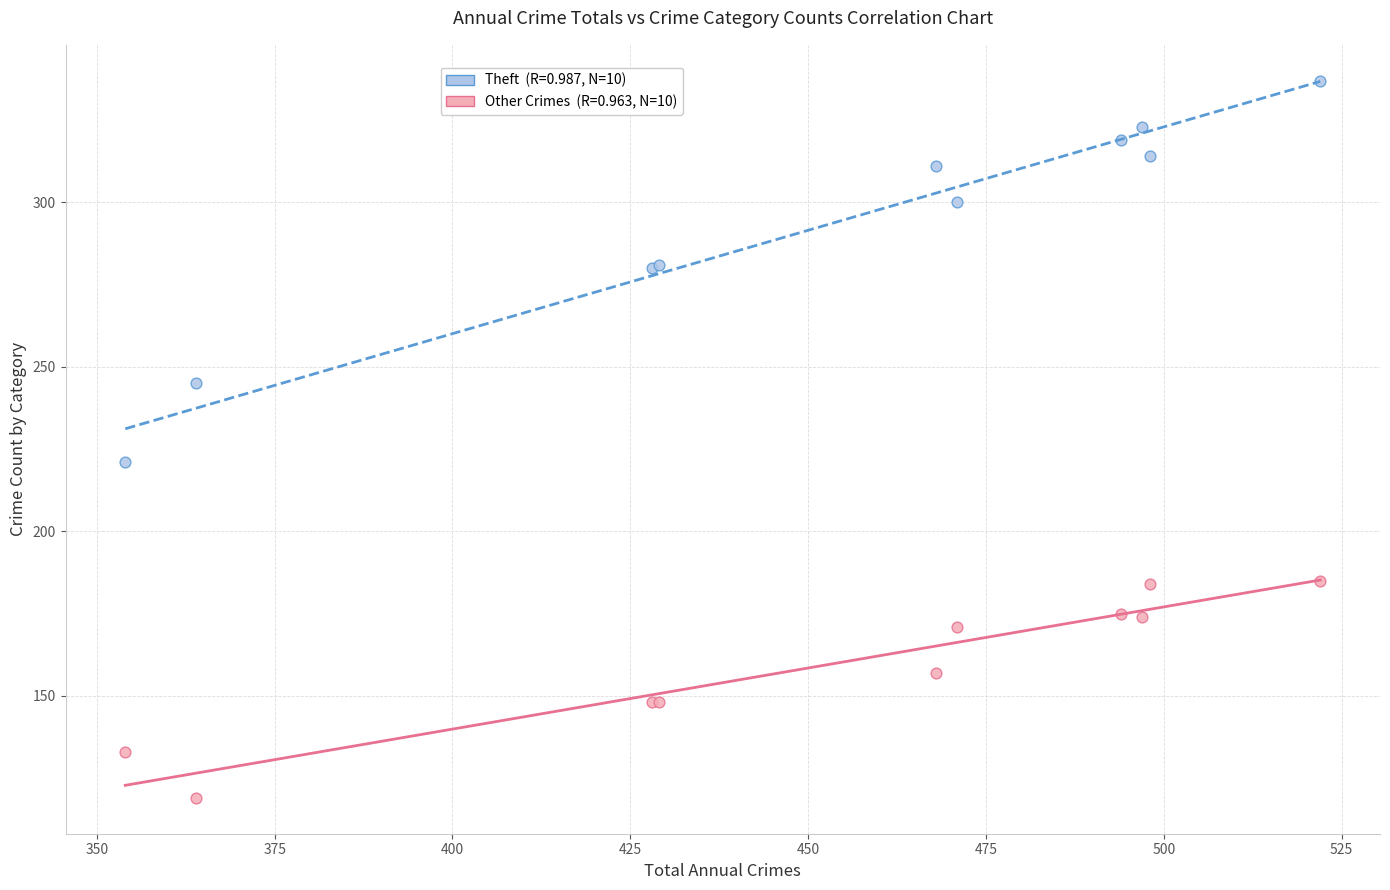

Across all series, what Y value is closest to 228?

221